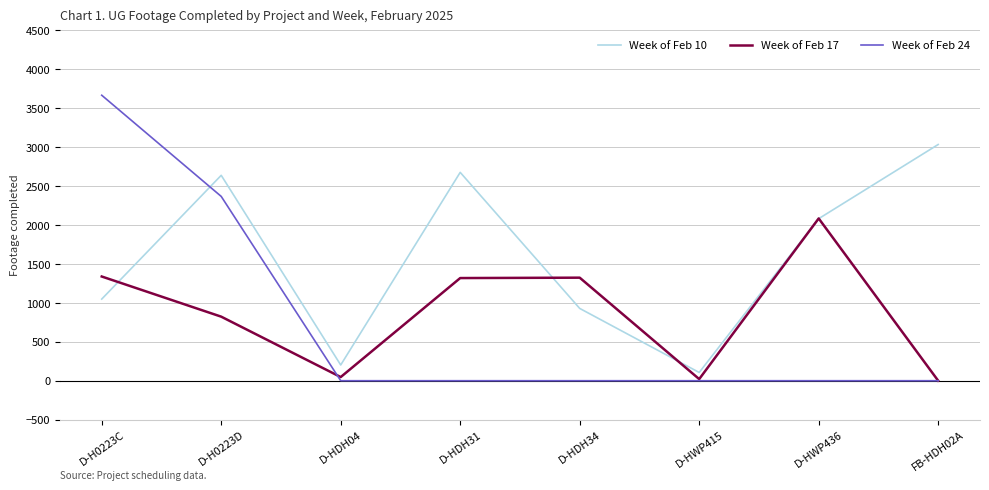

Which series ends up on top after the final intersection of Week of Feb 10 and Week of Feb 24?

Week of Feb 10